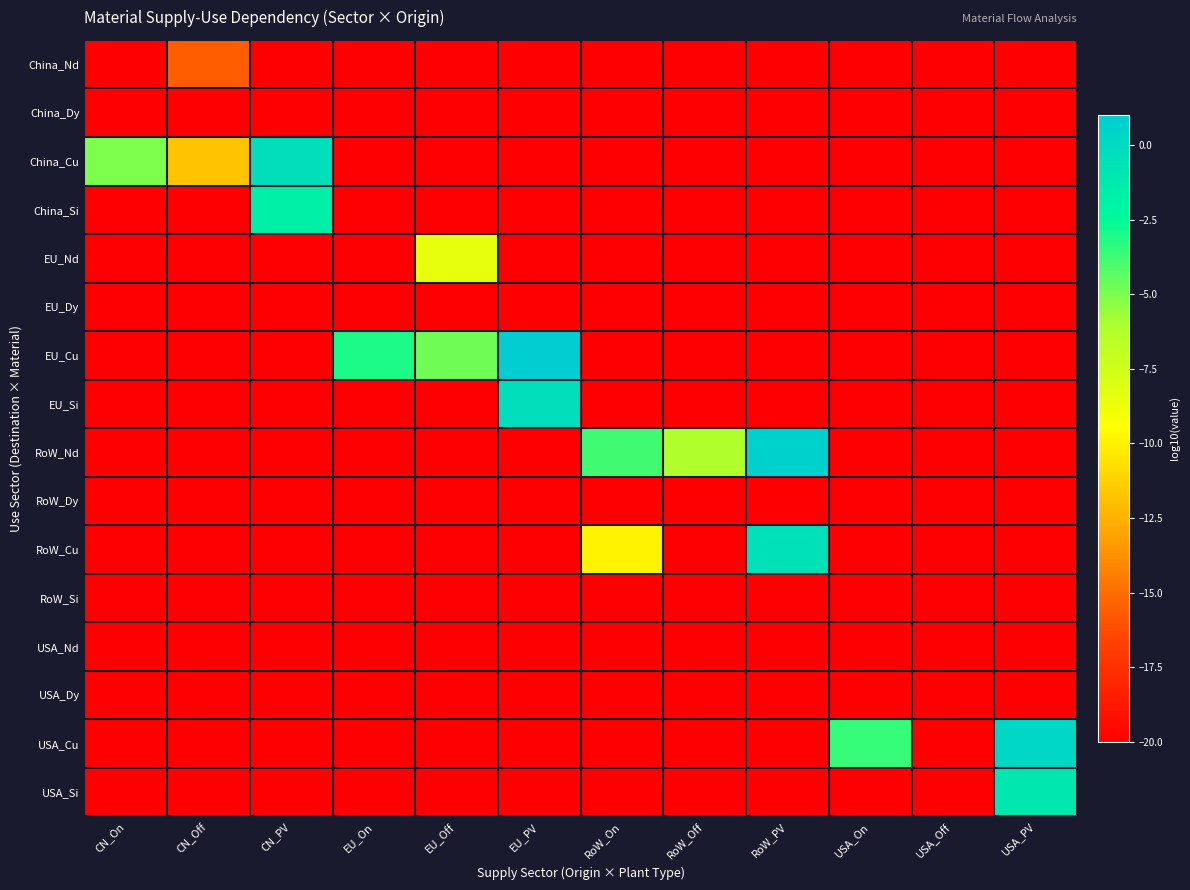

Reading right to left, list all the values displayed in this chart.

China_Nd: USA_PV=-20.0	USA_Off=-20.0	USA_On=-20.0	RoW_PV=-20.0	RoW_Off=-20.0	RoW_On=-20.0	EU_PV=-20.0	EU_Off=-20.0	EU_On=-20.0	CN_PV=-20.0	CN_Off=-15.6	CN_On=-20.0
China_Dy: USA_PV=-20.0	USA_Off=-20.0	USA_On=-20.0	RoW_PV=-20.0	RoW_Off=-20.0	RoW_On=-20.0	EU_PV=-20.0	EU_Off=-20.0	EU_On=-20.0	CN_PV=-20.0	CN_Off=-20.0	CN_On=-20.0
China_Cu: USA_PV=-20.0	USA_Off=-20.0	USA_On=-20.0	RoW_PV=-20.0	RoW_Off=-20.0	RoW_On=-20.0	EU_PV=-20.0	EU_Off=-20.0	EU_On=-20.0	CN_PV=-0.3	CN_Off=-11.8	CN_On=-5.0
China_Si: USA_PV=-20.0	USA_Off=-20.0	USA_On=-20.0	RoW_PV=-20.0	RoW_Off=-20.0	RoW_On=-20.0	EU_PV=-20.0	EU_Off=-20.0	EU_On=-20.0	CN_PV=-1.6	CN_Off=-20.0	CN_On=-20.0
EU_Nd: USA_PV=-20.0	USA_Off=-20.0	USA_On=-20.0	RoW_PV=-20.0	RoW_Off=-20.0	RoW_On=-20.0	EU_PV=-20.0	EU_Off=-8.5	EU_On=-20.0	CN_PV=-20.0	CN_Off=-20.0	CN_On=-20.0
EU_Dy: USA_PV=-20.0	USA_Off=-20.0	USA_On=-20.0	RoW_PV=-20.0	RoW_Off=-20.0	RoW_On=-20.0	EU_PV=-20.0	EU_Off=-20.0	EU_On=-20.0	CN_PV=-20.0	CN_Off=-20.0	CN_On=-20.0
EU_Cu: USA_PV=-20.0	USA_Off=-20.0	USA_On=-20.0	RoW_PV=-20.0	RoW_Off=-20.0	RoW_On=-20.0	EU_PV=1.0	EU_Off=-4.8	EU_On=-3.0	CN_PV=-20.0	CN_Off=-20.0	CN_On=-20.0
EU_Si: USA_PV=-20.0	USA_Off=-20.0	USA_On=-20.0	RoW_PV=-20.0	RoW_Off=-20.0	RoW_On=-20.0	EU_PV=-0.3	EU_Off=-20.0	EU_On=-20.0	CN_PV=-20.0	CN_Off=-20.0	CN_On=-20.0
RoW_Nd: USA_PV=-20.0	USA_Off=-20.0	USA_On=-20.0	RoW_PV=0.8	RoW_Off=-6.2	RoW_On=-3.8	EU_PV=-20.0	EU_Off=-20.0	EU_On=-20.0	CN_PV=-20.0	CN_Off=-20.0	CN_On=-20.0
RoW_Dy: USA_PV=-20.0	USA_Off=-20.0	USA_On=-20.0	RoW_PV=-20.0	RoW_Off=-20.0	RoW_On=-20.0	EU_PV=-20.0	EU_Off=-20.0	EU_On=-20.0	CN_PV=-20.0	CN_Off=-20.0	CN_On=-20.0
RoW_Cu: USA_PV=-20.0	USA_Off=-20.0	USA_On=-20.0	RoW_PV=-0.5	RoW_Off=-20.0	RoW_On=-9.9	EU_PV=-20.0	EU_Off=-20.0	EU_On=-20.0	CN_PV=-20.0	CN_Off=-20.0	CN_On=-20.0
RoW_Si: USA_PV=-20.0	USA_Off=-20.0	USA_On=-20.0	RoW_PV=-20.0	RoW_Off=-20.0	RoW_On=-20.0	EU_PV=-20.0	EU_Off=-20.0	EU_On=-20.0	CN_PV=-20.0	CN_Off=-20.0	CN_On=-20.0
USA_Nd: USA_PV=-20.0	USA_Off=-20.0	USA_On=-20.0	RoW_PV=-20.0	RoW_Off=-20.0	RoW_On=-20.0	EU_PV=-20.0	EU_Off=-20.0	EU_On=-20.0	CN_PV=-20.0	CN_Off=-20.0	CN_On=-20.0
USA_Dy: USA_PV=-20.0	USA_Off=-20.0	USA_On=-20.0	RoW_PV=-20.0	RoW_Off=-20.0	RoW_On=-20.0	EU_PV=-20.0	EU_Off=-20.0	EU_On=-20.0	CN_PV=-20.0	CN_Off=-20.0	CN_On=-20.0
USA_Cu: USA_PV=0.2	USA_Off=-20.0	USA_On=-3.6	RoW_PV=-20.0	RoW_Off=-20.0	RoW_On=-20.0	EU_PV=-20.0	EU_Off=-20.0	EU_On=-20.0	CN_PV=-20.0	CN_Off=-20.0	CN_On=-20.0
USA_Si: USA_PV=-1.1	USA_Off=-20.0	USA_On=-20.0	RoW_PV=-20.0	RoW_Off=-20.0	RoW_On=-20.0	EU_PV=-20.0	EU_Off=-20.0	EU_On=-20.0	CN_PV=-20.0	CN_Off=-20.0	CN_On=-20.0